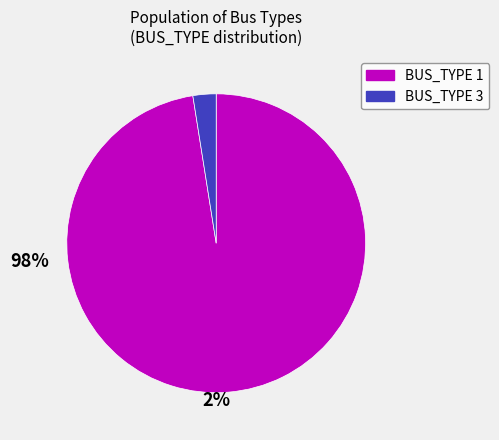

Rank the categories by value from highest to lowest.

BUS_TYPE 1, BUS_TYPE 3